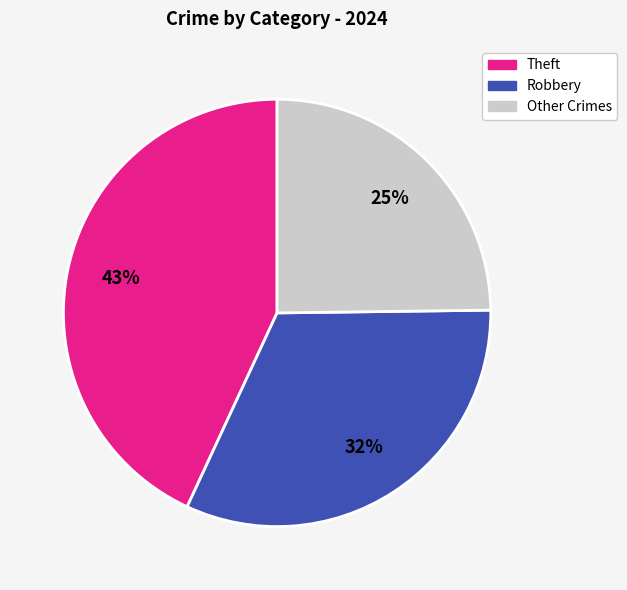

Is there a majority slice in this chart?

No